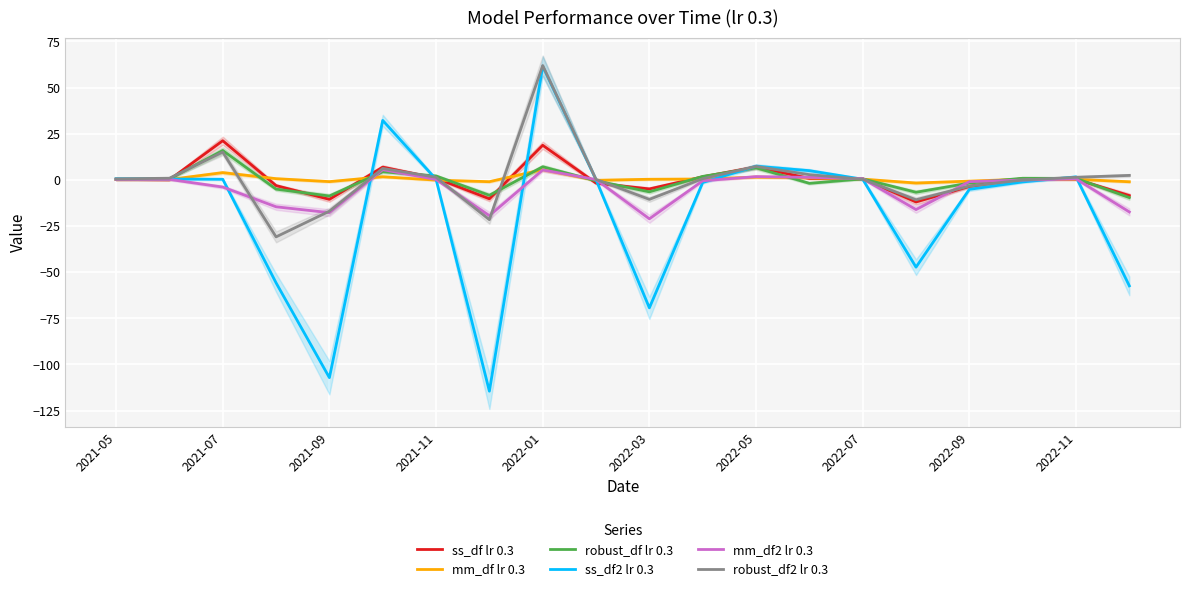

What is the highest value of the ss_df lr 0.3 series?

21.2